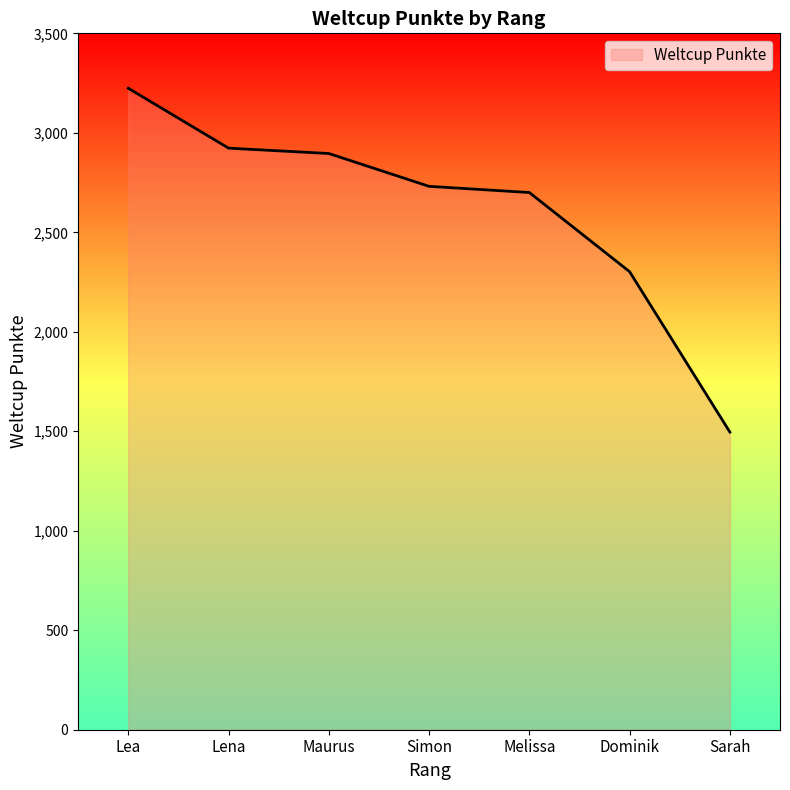

True or false: the data shows 793 at Sarah.

False